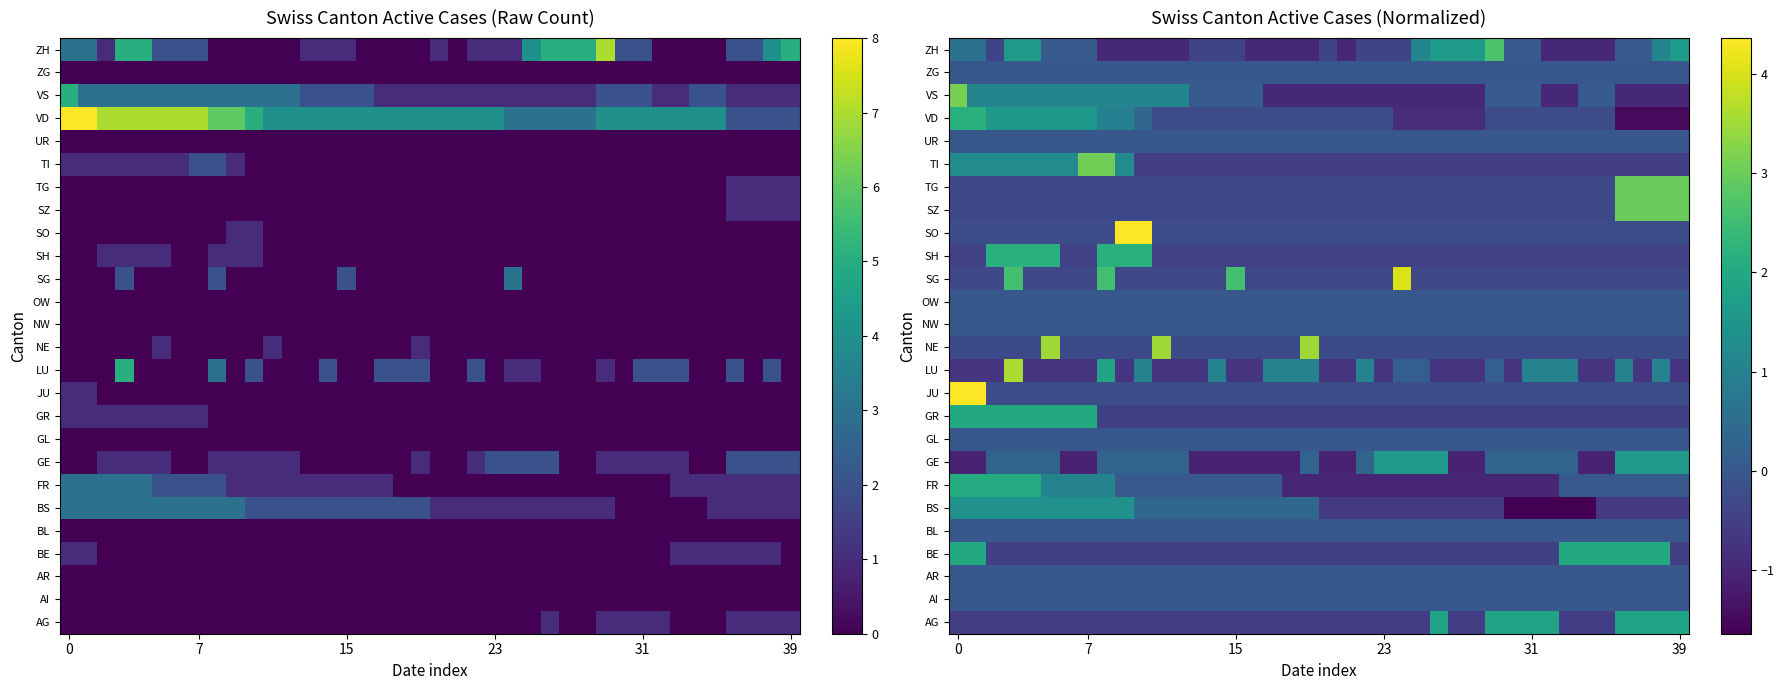

Read the SZ value at 23.

-0.3